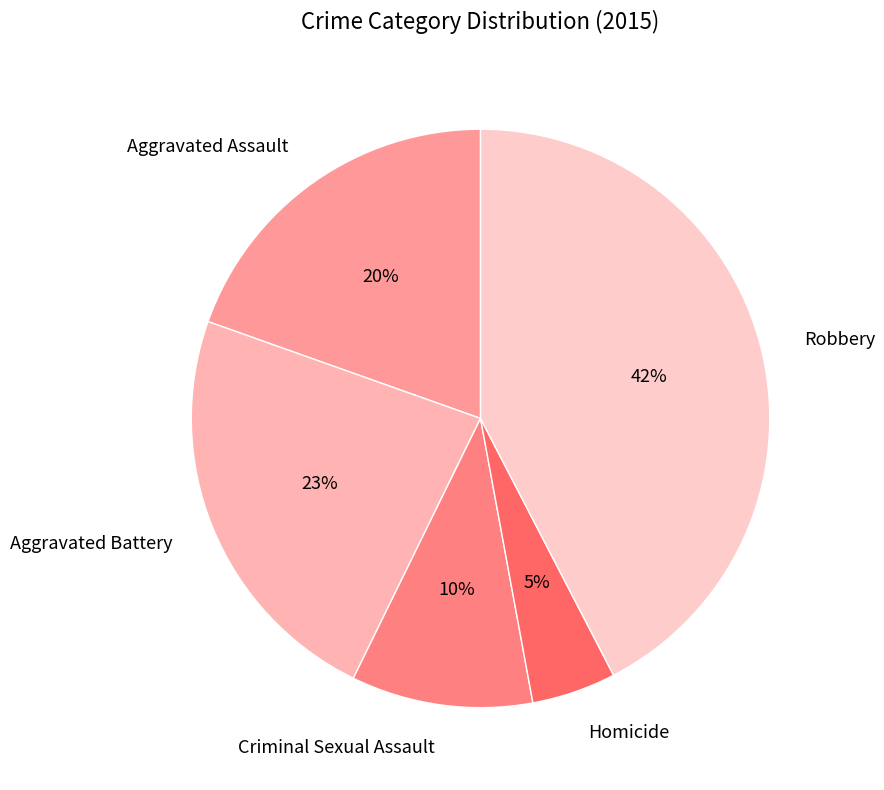

Is the sum of Aggravated Assault and Robbery greater than half?

Yes